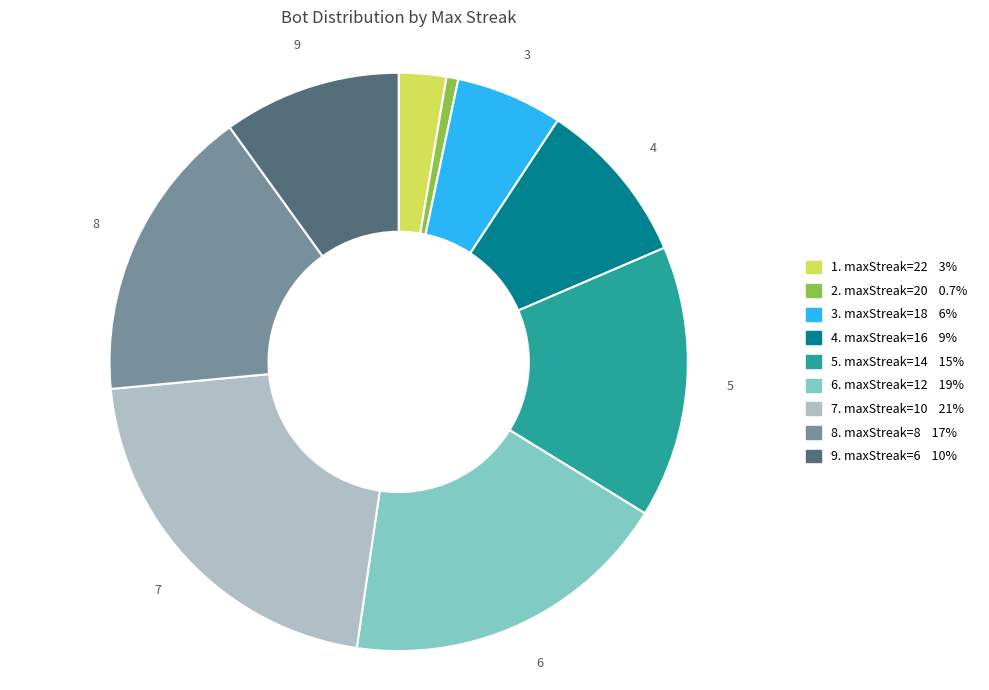

Is there a majority slice in this chart?

No